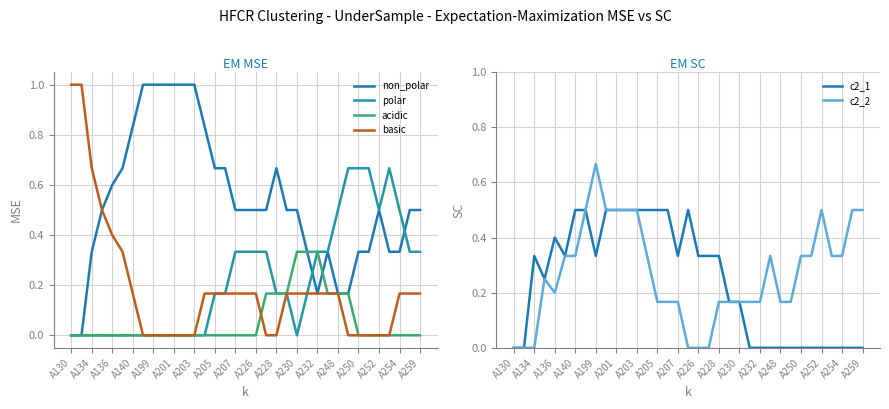

Rank the series by their maximum value, from highest to lowest.

non_polar, basic, polar, c2_2, c2_1, acidic